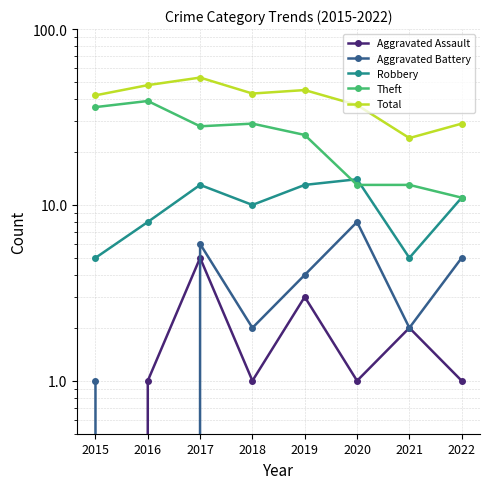

What are all the series names shown in the legend?

Aggravated Assault, Aggravated Battery, Robbery, Theft, Total